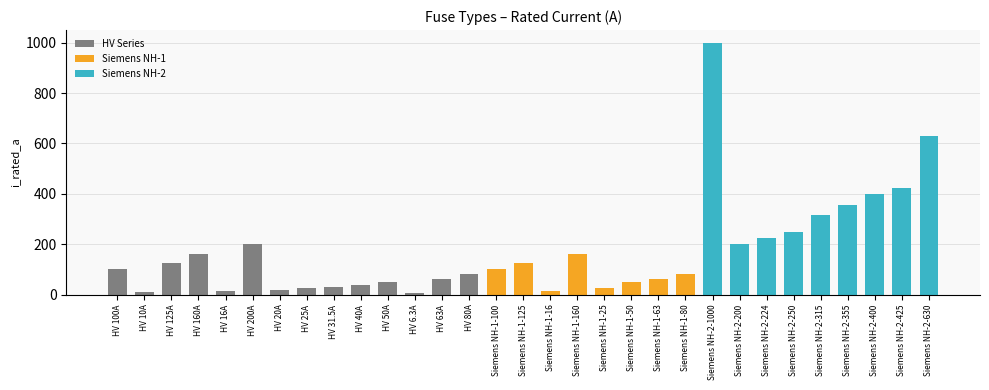

Are the bars grouped side by side (vs. stacked)?

No